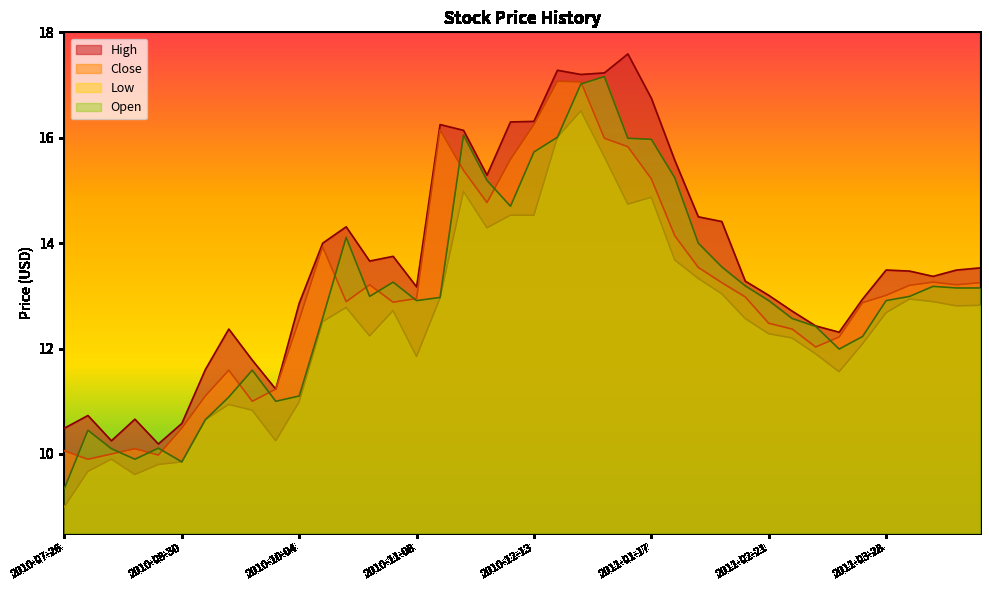

How many interior local valleys does the High series have?

9